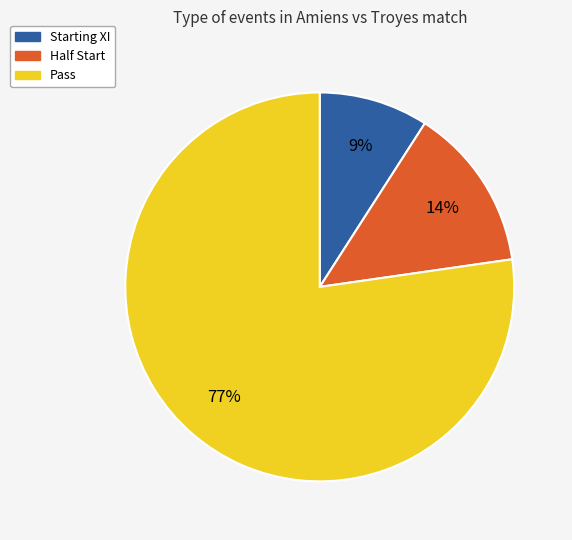

What is the smallest slice in the pie chart?

Starting XI